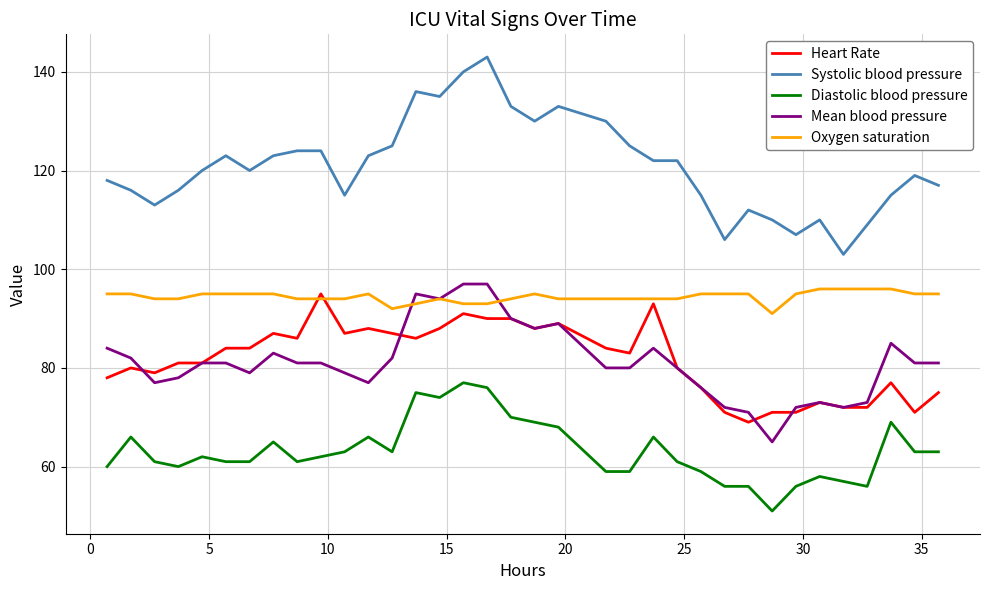

True or false: Diastolic blood pressure and Oxygen saturation intersect in this chart.

False